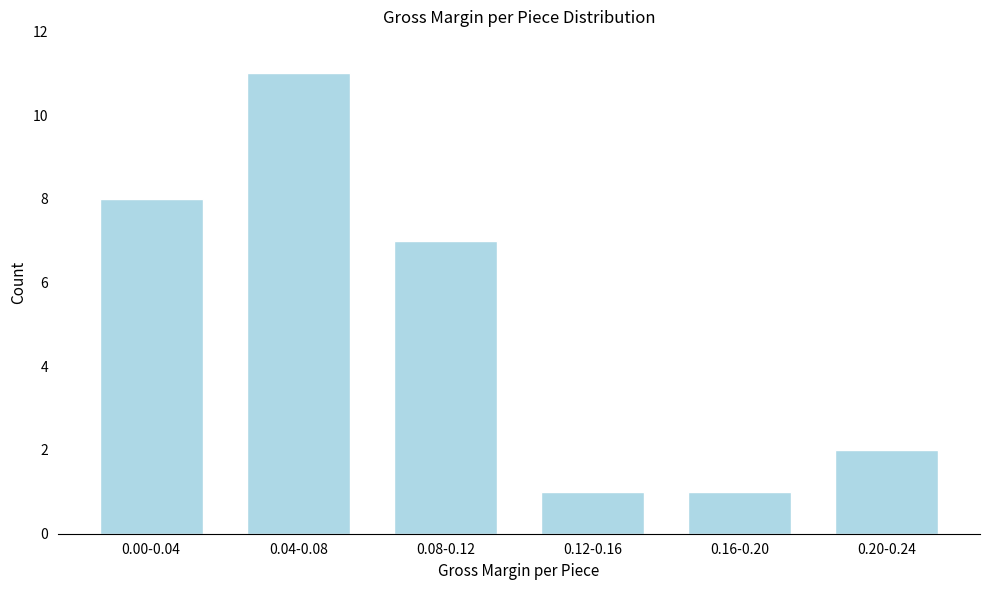

Reading left to right, list all the values displayed in this chart.

0.00-0.04=8	0.04-0.08=11	0.08-0.12=7	0.12-0.16=1	0.16-0.20=1	0.20-0.24=2